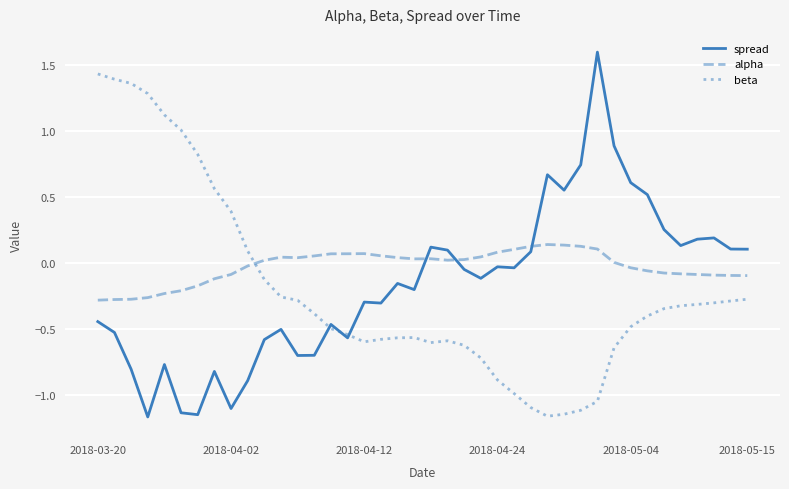

Which series has the largest total across all categories?

alpha